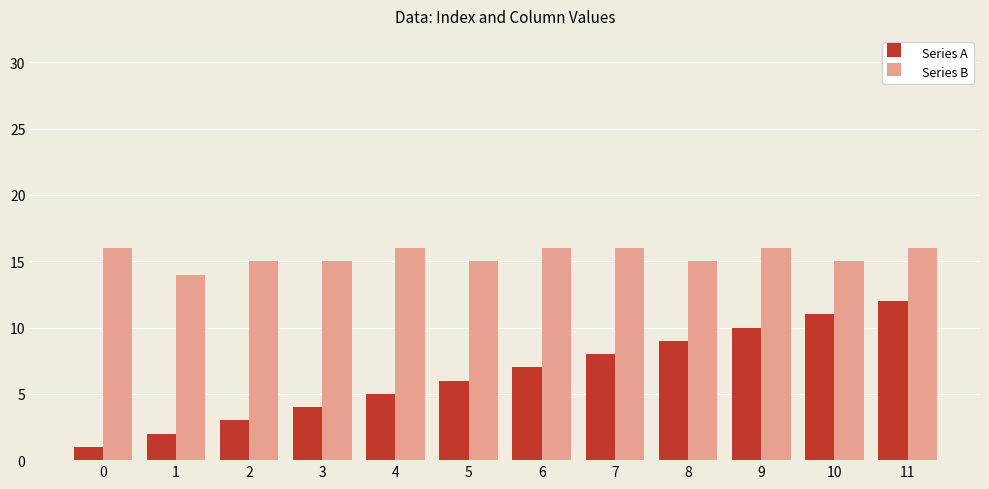

Reading left to right, list all the values displayed in this chart.

Series A: 0=1	1=2	2=3	3=4	4=5	5=6	6=7	7=8	8=9	9=10	10=11	11=12
Series B: 0=16	1=14	2=15	3=15	4=16	5=15	6=16	7=16	8=15	9=16	10=15	11=16